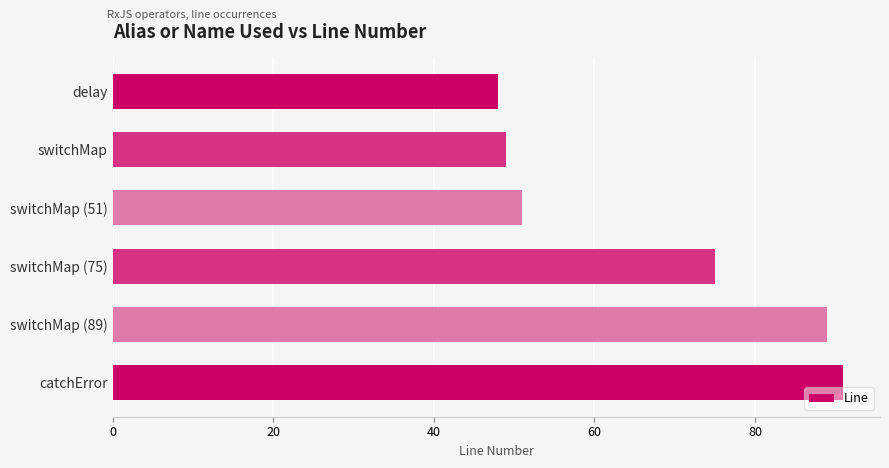

What is the change in value from switchMap (89) to catchError?

+2